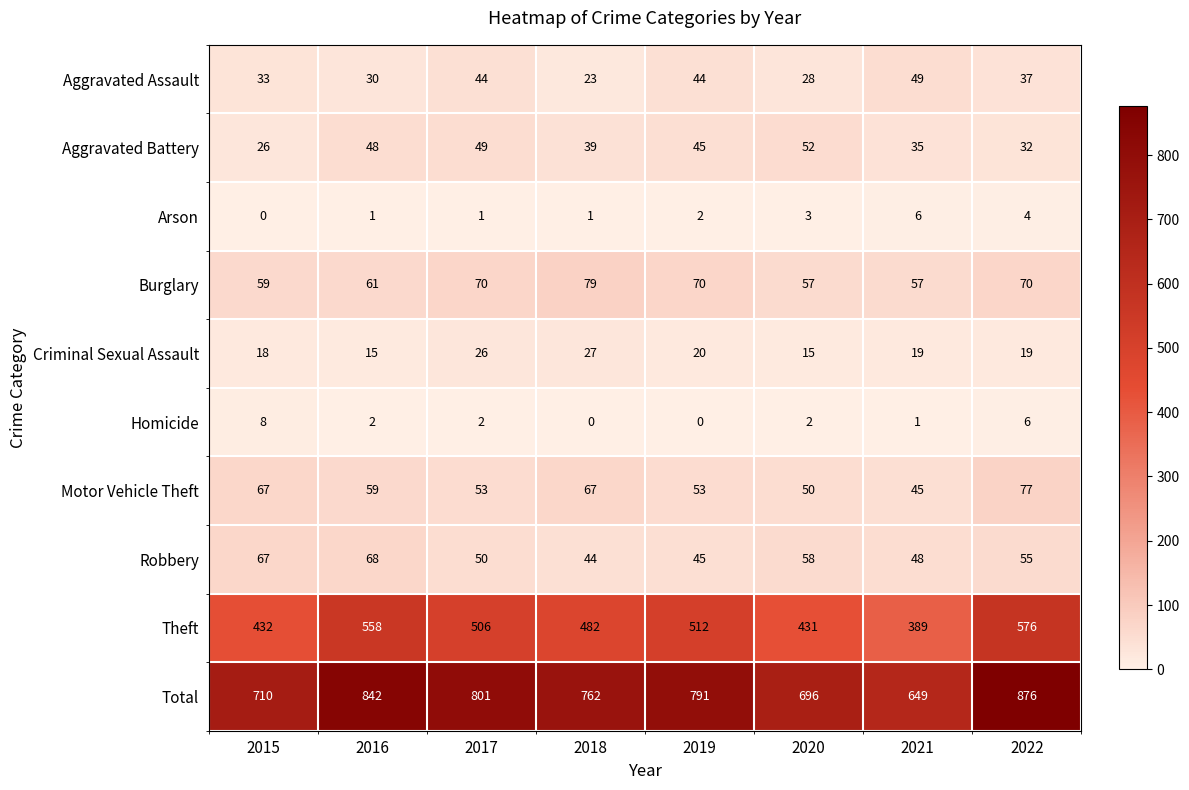

Where is Theft nearest to the value 482?

2018